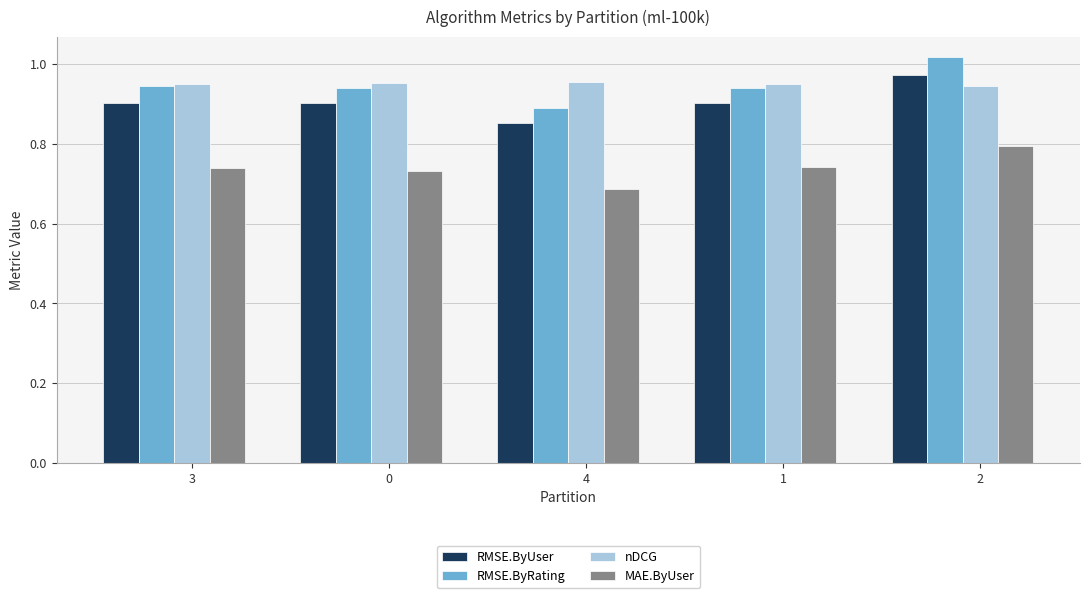

What is the total value across all series at 4?

3.4